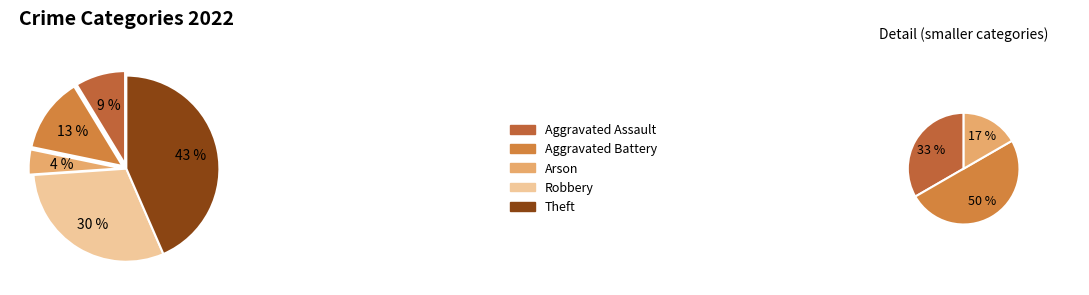

True or false: Arson accounts for 18% of the total.

False